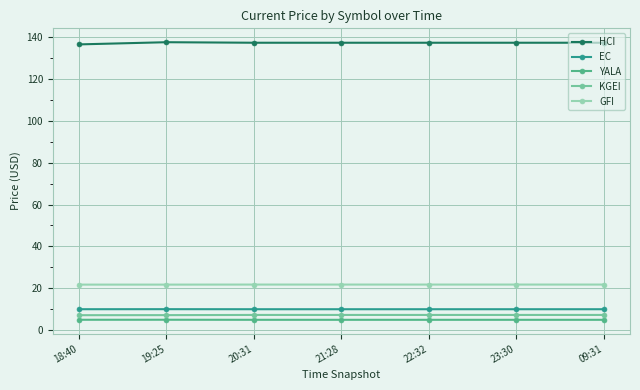

What is the lowest value of the EC series?

10.1